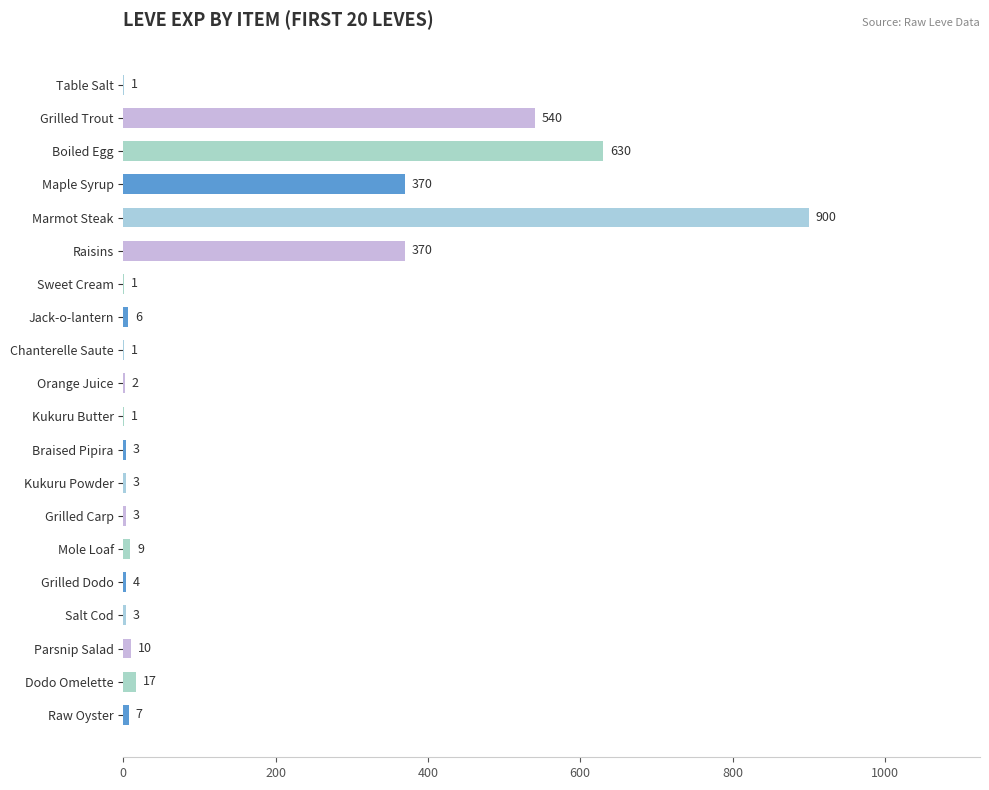

Is it true that the value at Jack-o-lantern is 6?

True